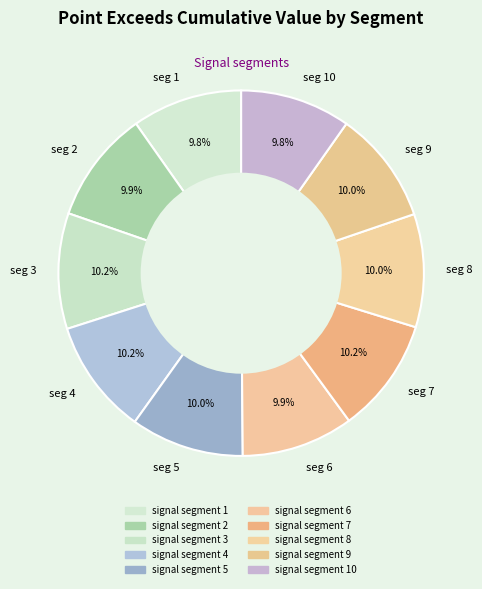

Is seg 3 the majority of the pie?

No